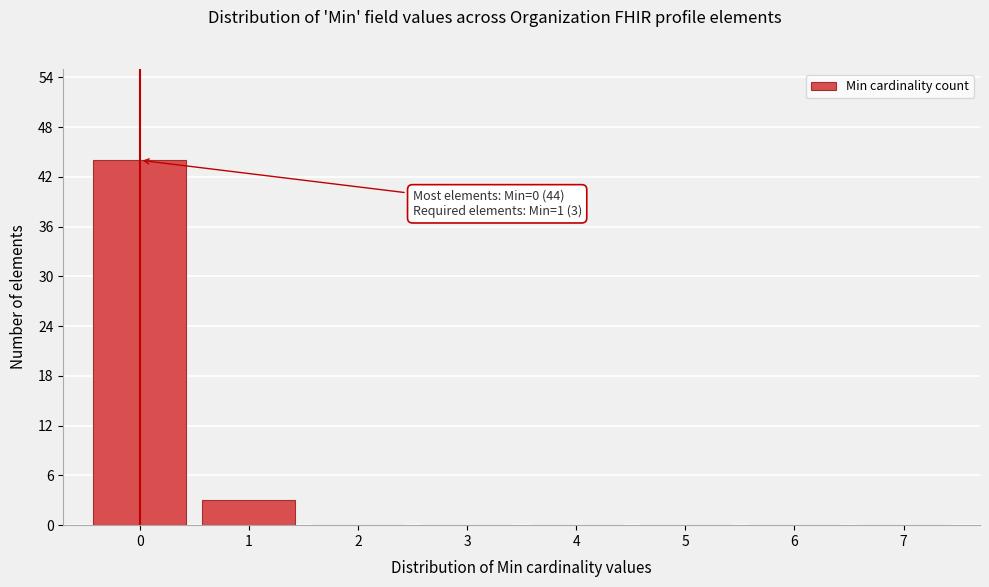

Over which range of the x-axis is the bar tallest?

-0.5 to 0.5